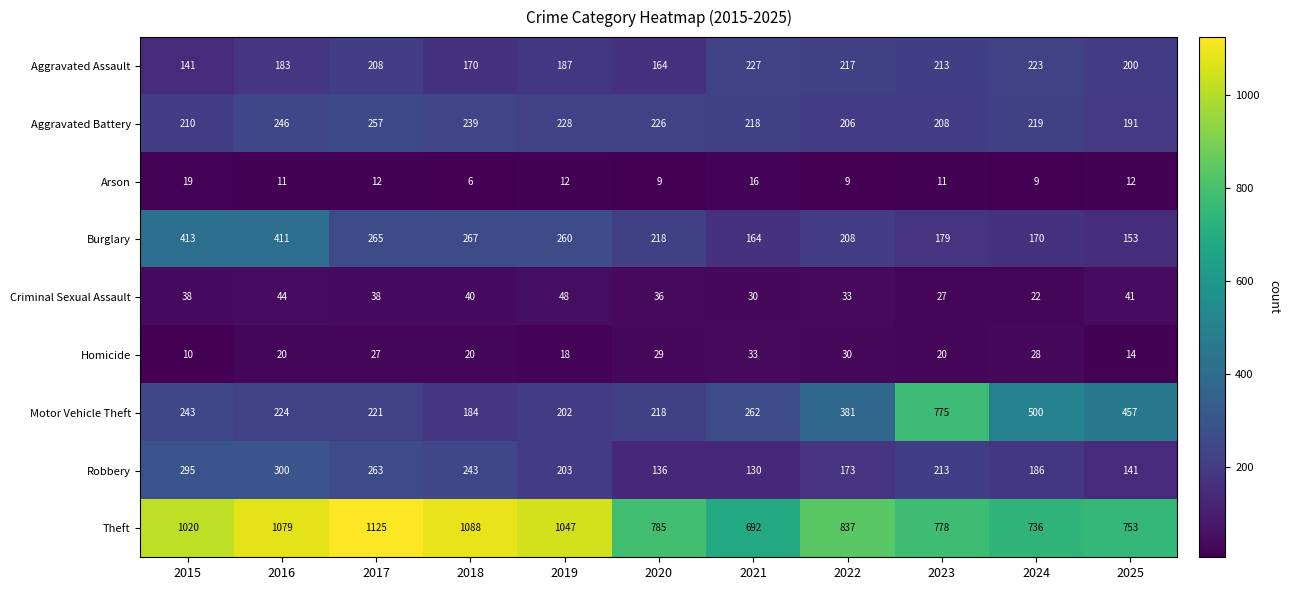

Which series has the widest spread of values?

Motor Vehicle Theft